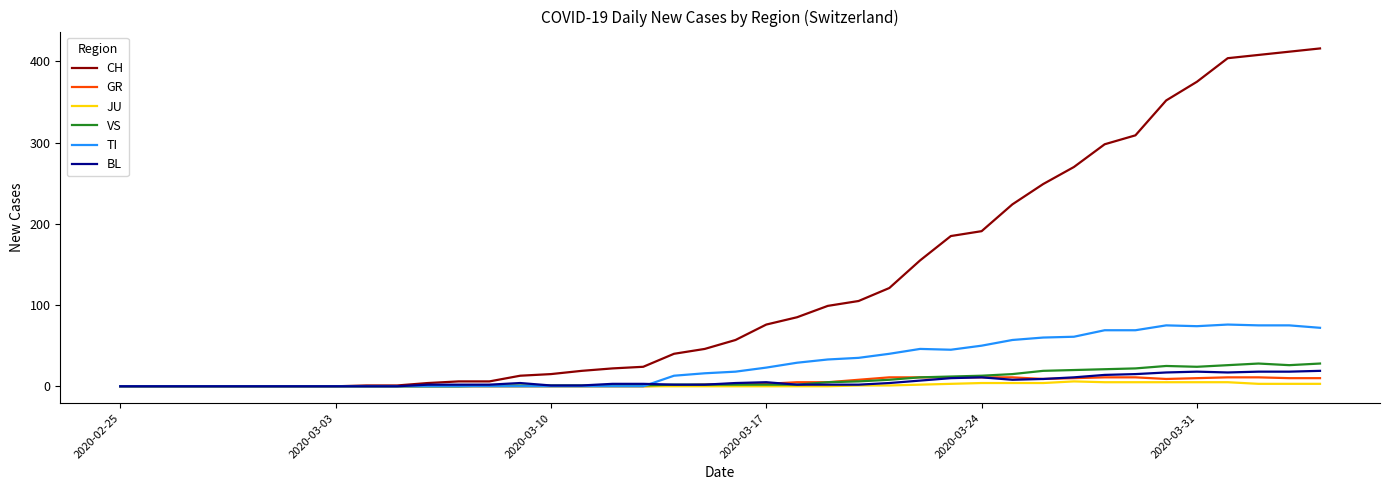

Which series has the widest spread of values?

CH